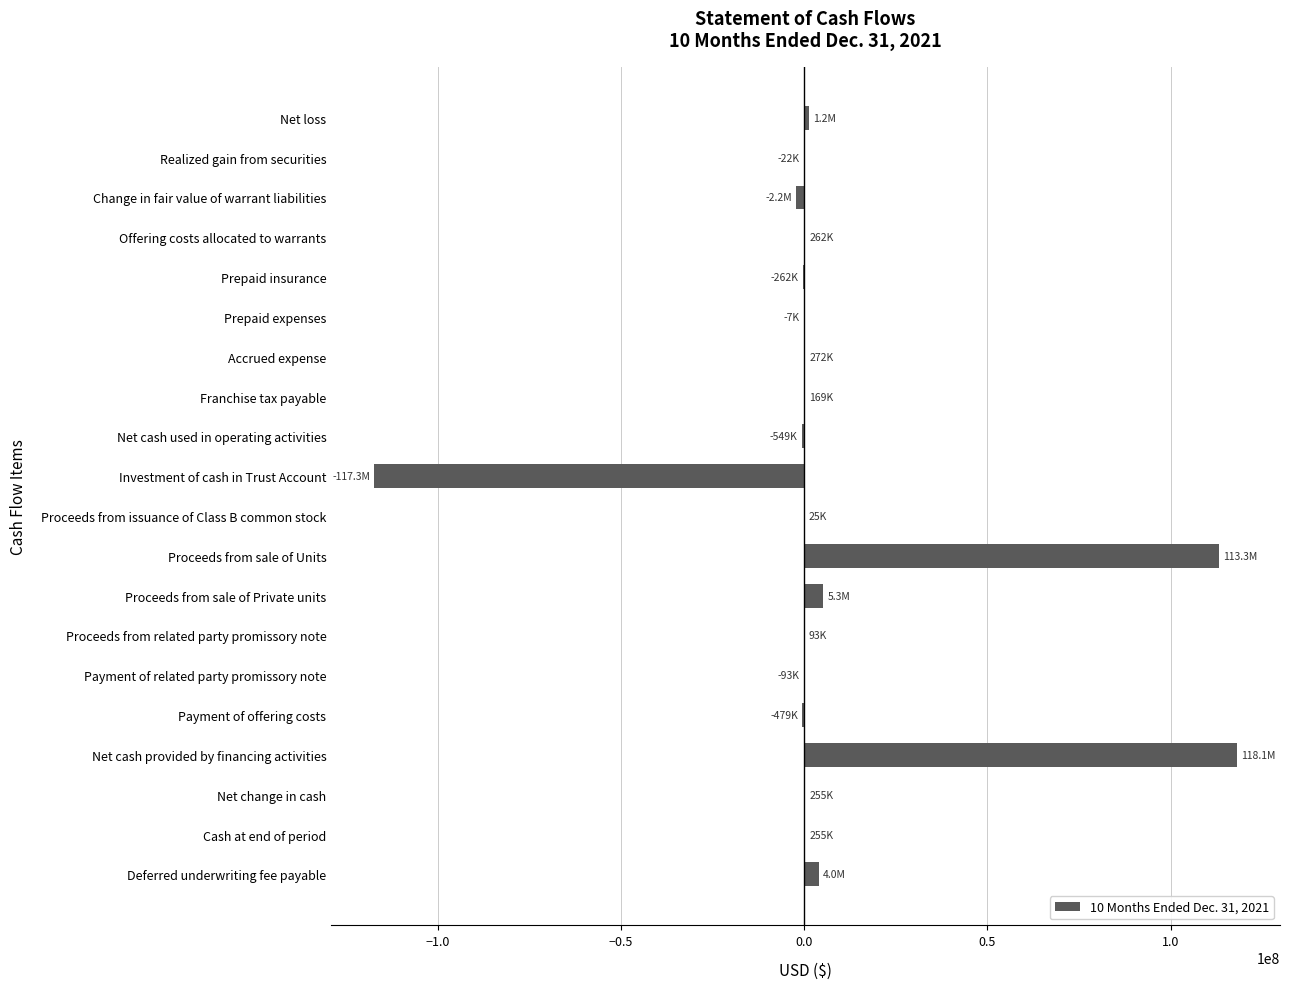

What is the sum of all values?

122343092